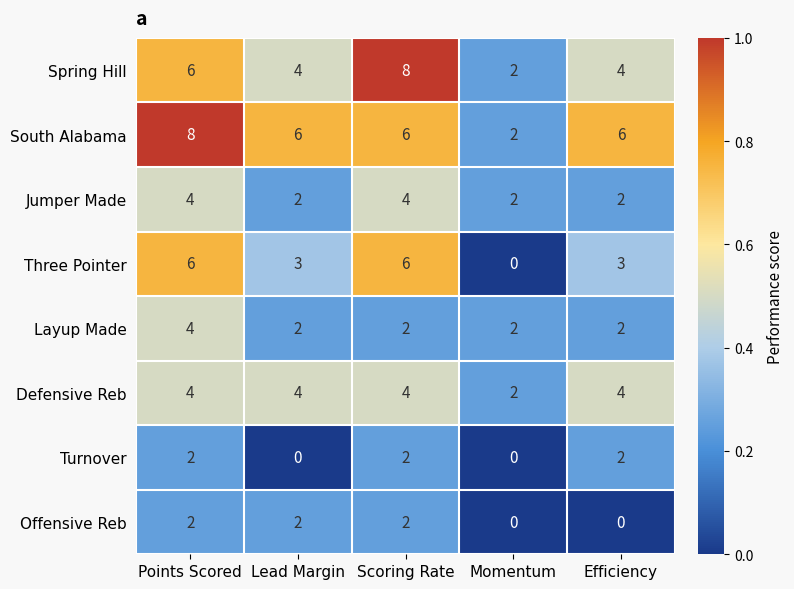

What is the sum of all Layup Made values?

12